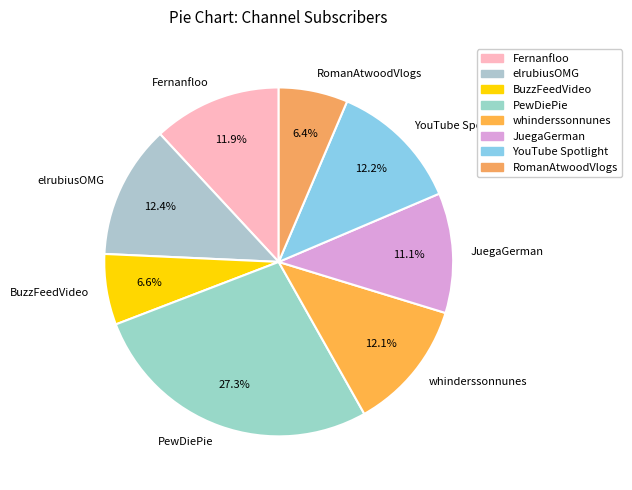

Which slice is the largest?

PewDiePie